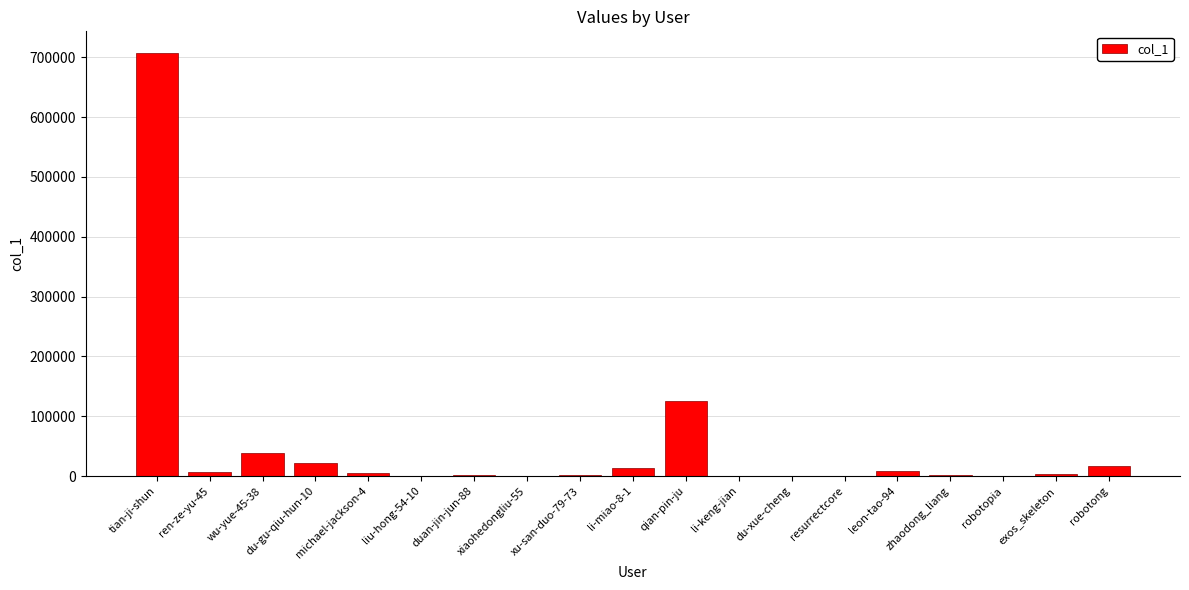

Is it true that the value at qian-pin-ju is 124956?

True